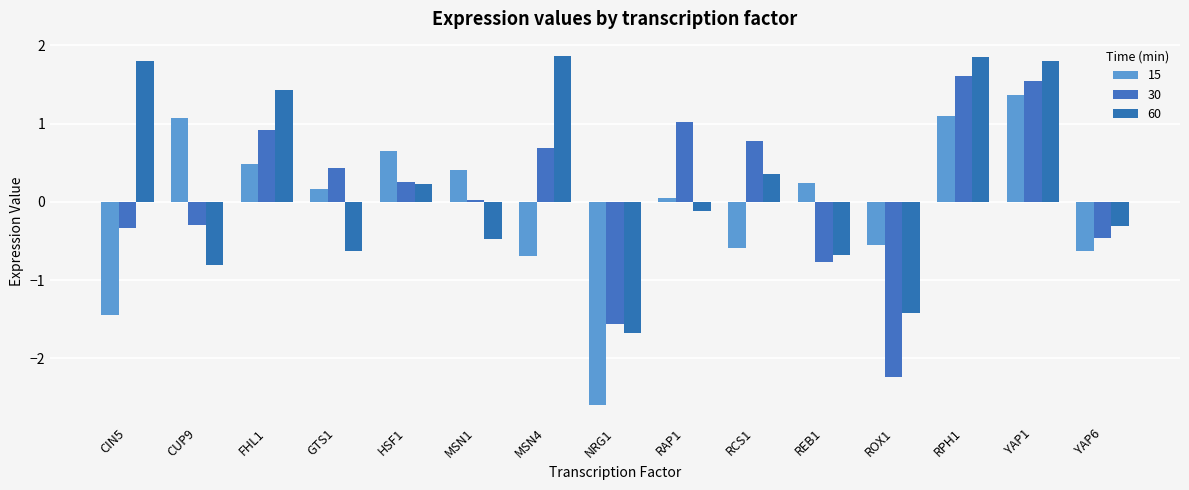

How many groups of bars are there?

15